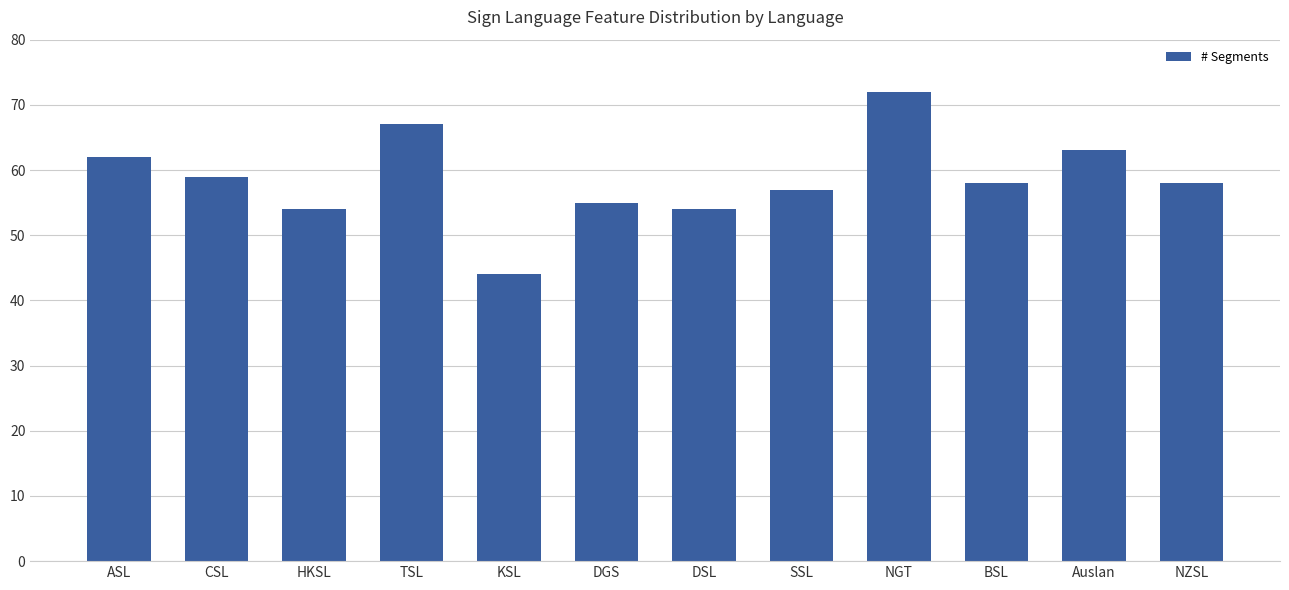

Is it true that the value at ASL is 62?

True